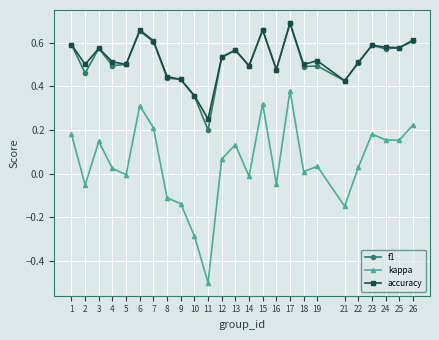

True or false: f1 and kappa cross at least once.

False